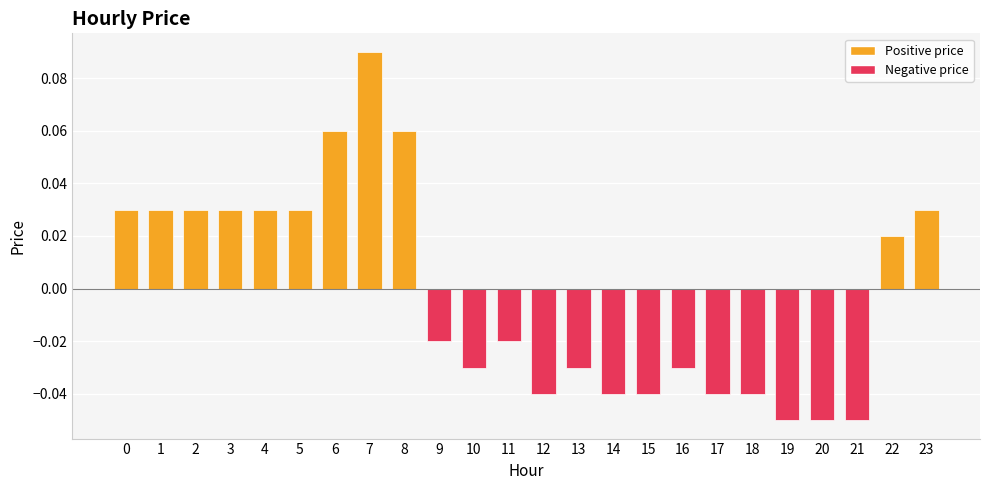

How many negative values are there?

13